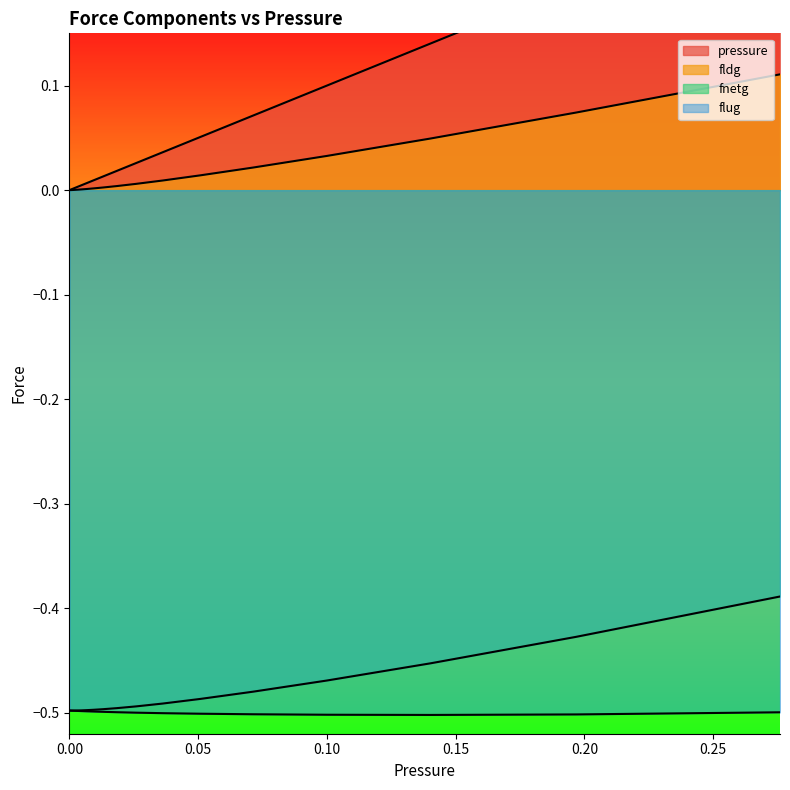

True or false: flug has a value of -0.3 at 0.

False